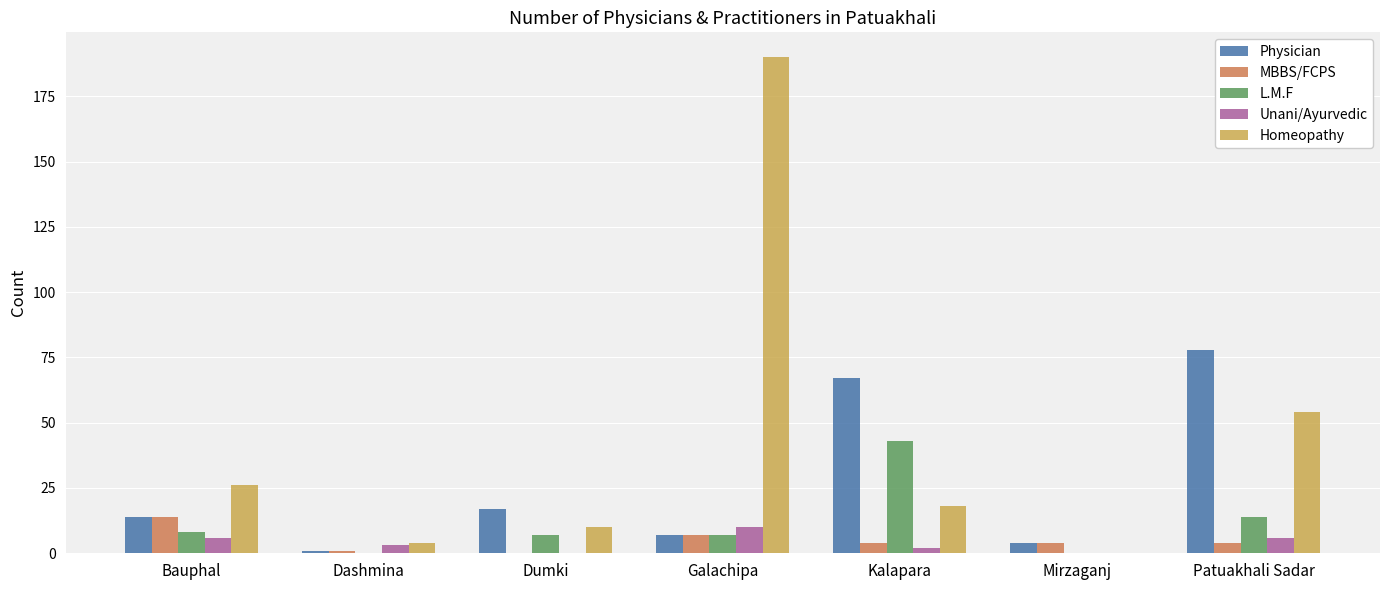

Which series changed the most between Bauphal and Patuakhali Sadar?

Physician